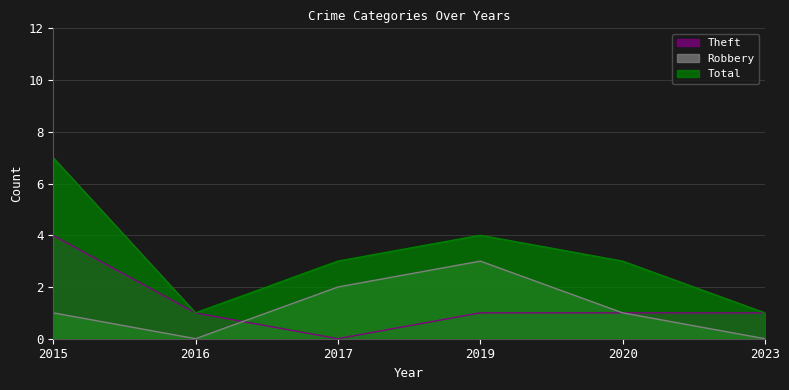

Does the chart have visible grid lines?

Yes